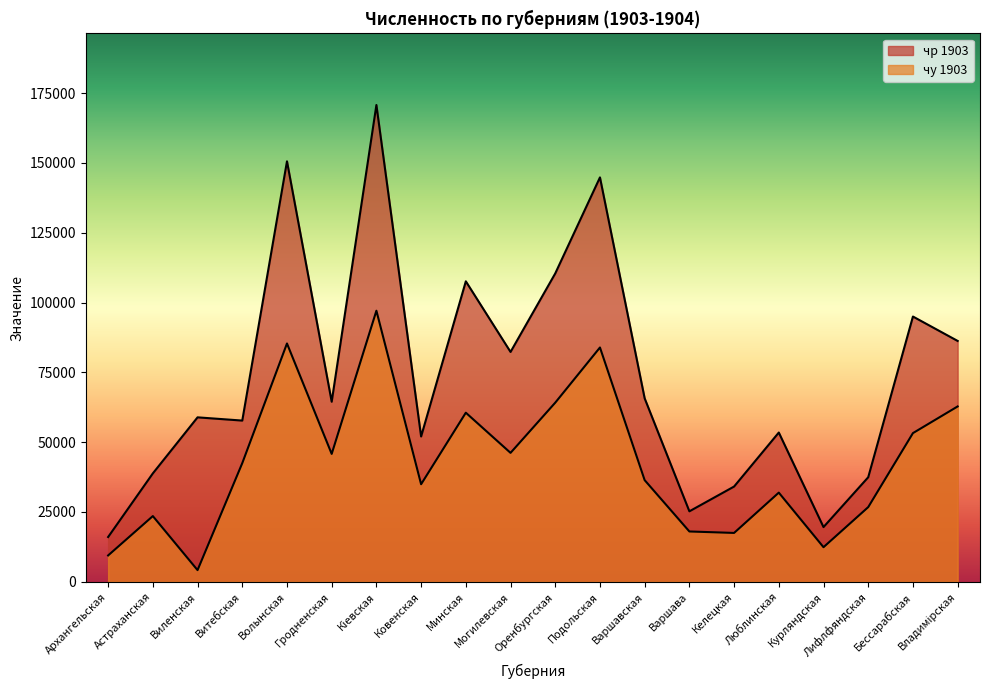

Which category has the highest value in the чу 1903 series?

Кіевская